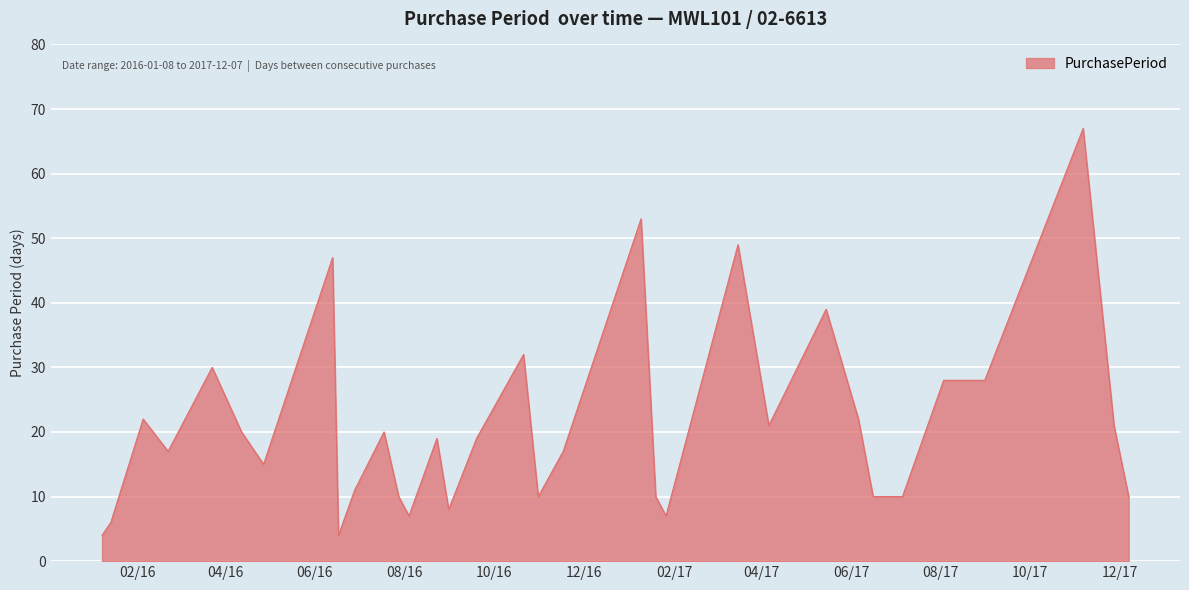

What is the minimum value shown in the chart?

4